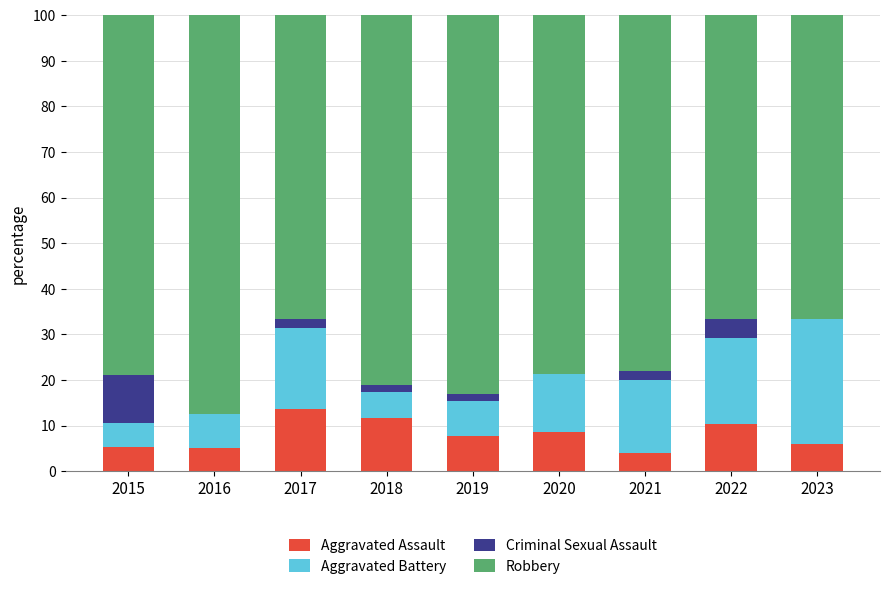

What is the highest value of the Aggravated Assault series?

13.7